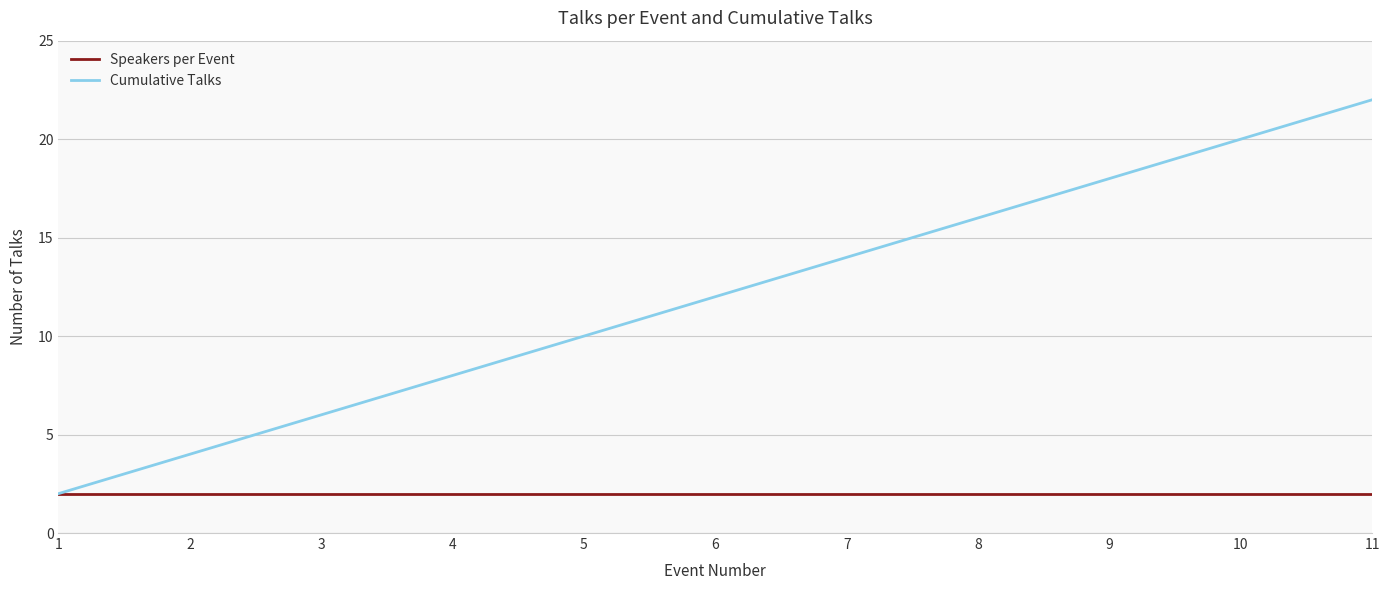

What is the difference between the highest and lowest values at 5?

8